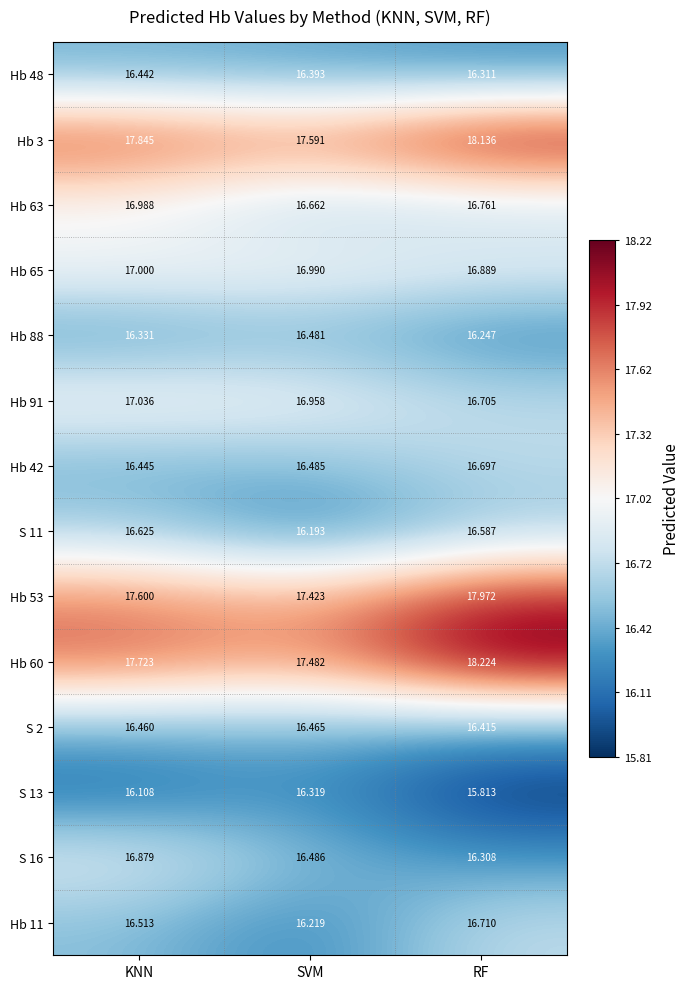

What is the total value across all series at RF?

235.8